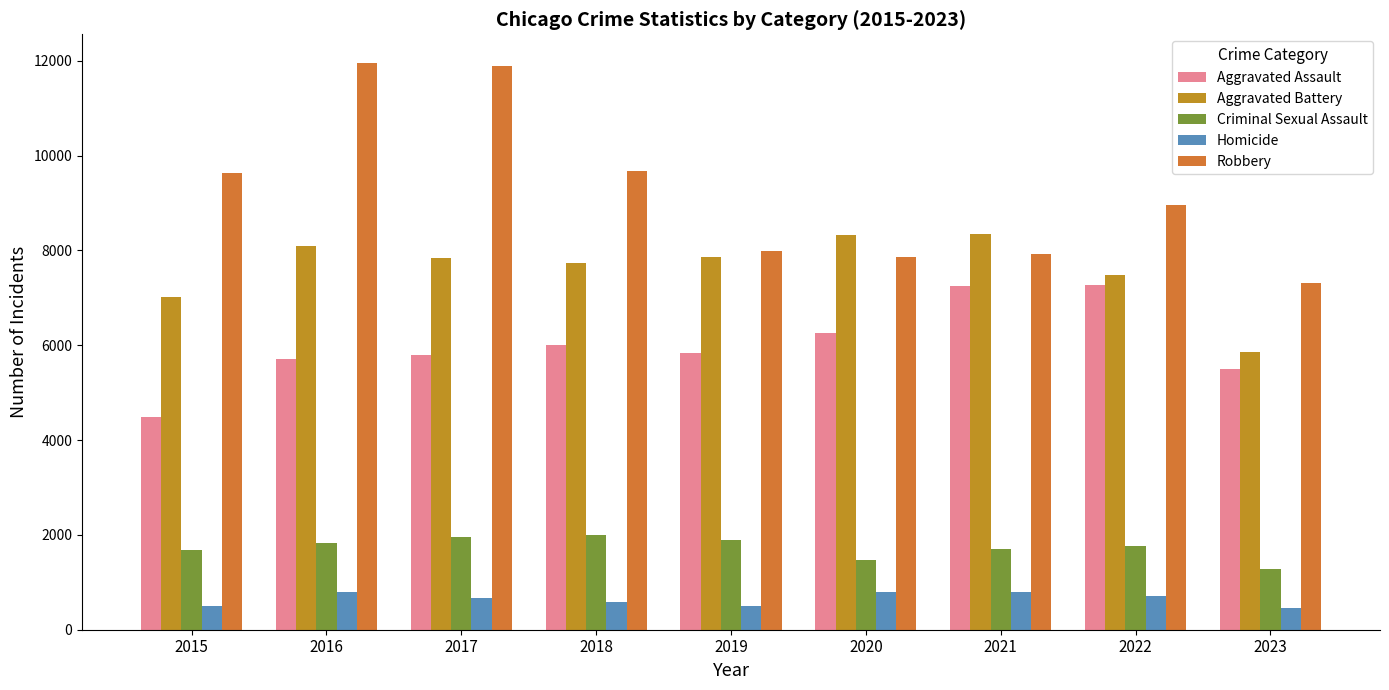

What is the minimum value shown in the chart?

449